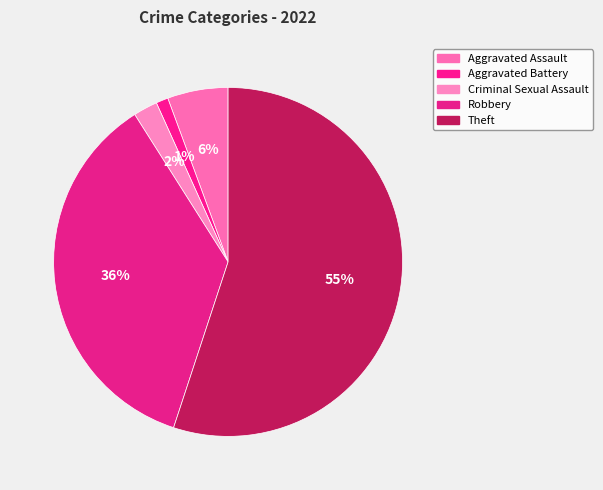

What is the smallest slice in the pie chart?

Aggravated Battery